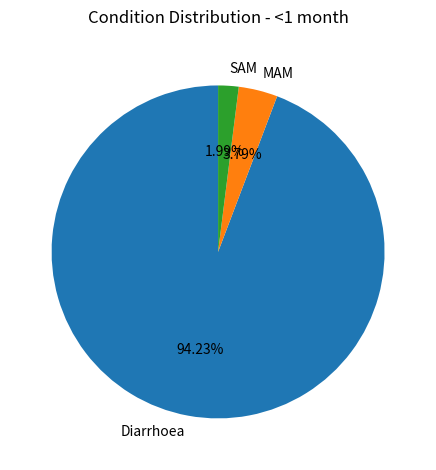

Which has a higher value, MAM or SAM?

MAM